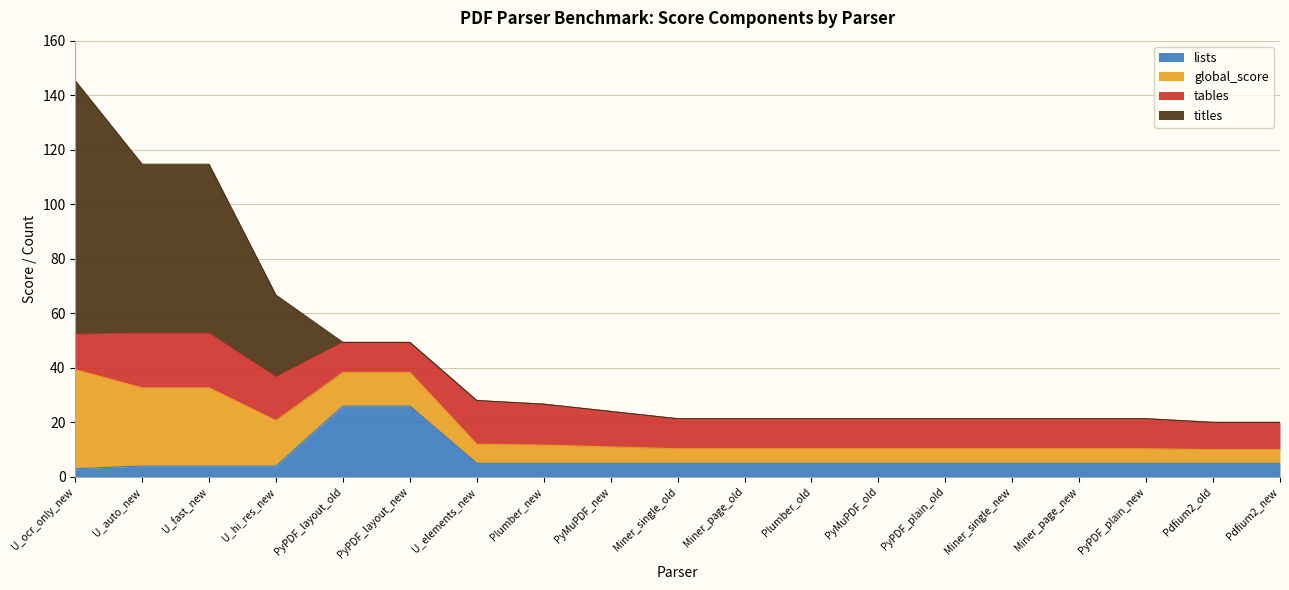

What is the value of the lists point at the 18th from the left?

5.0